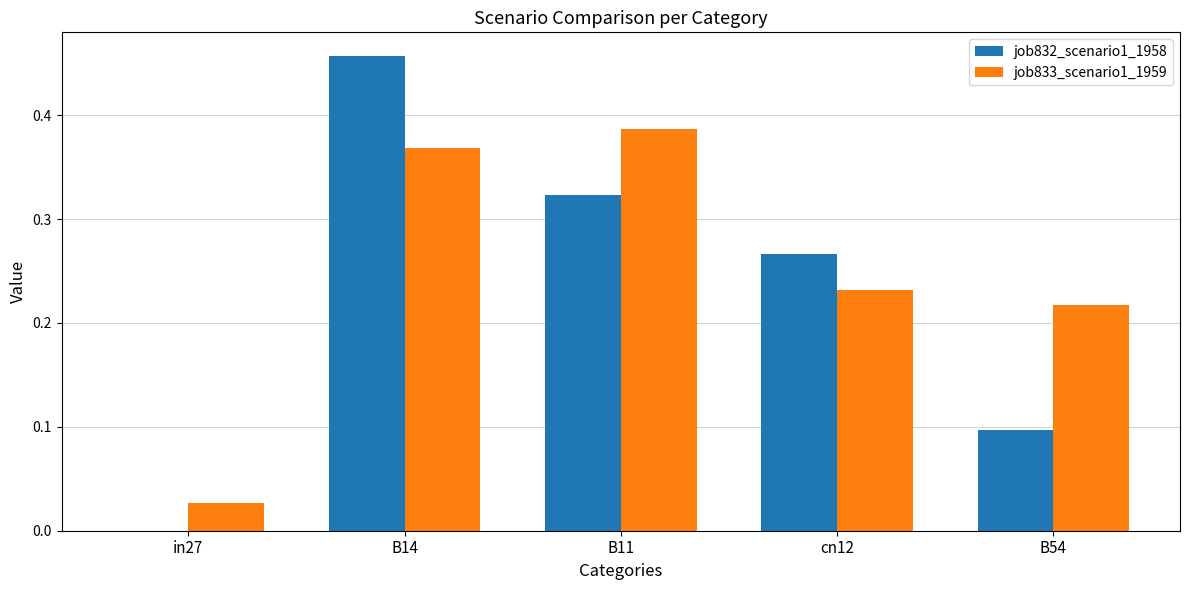

Which category has the highest value across all series?

B14